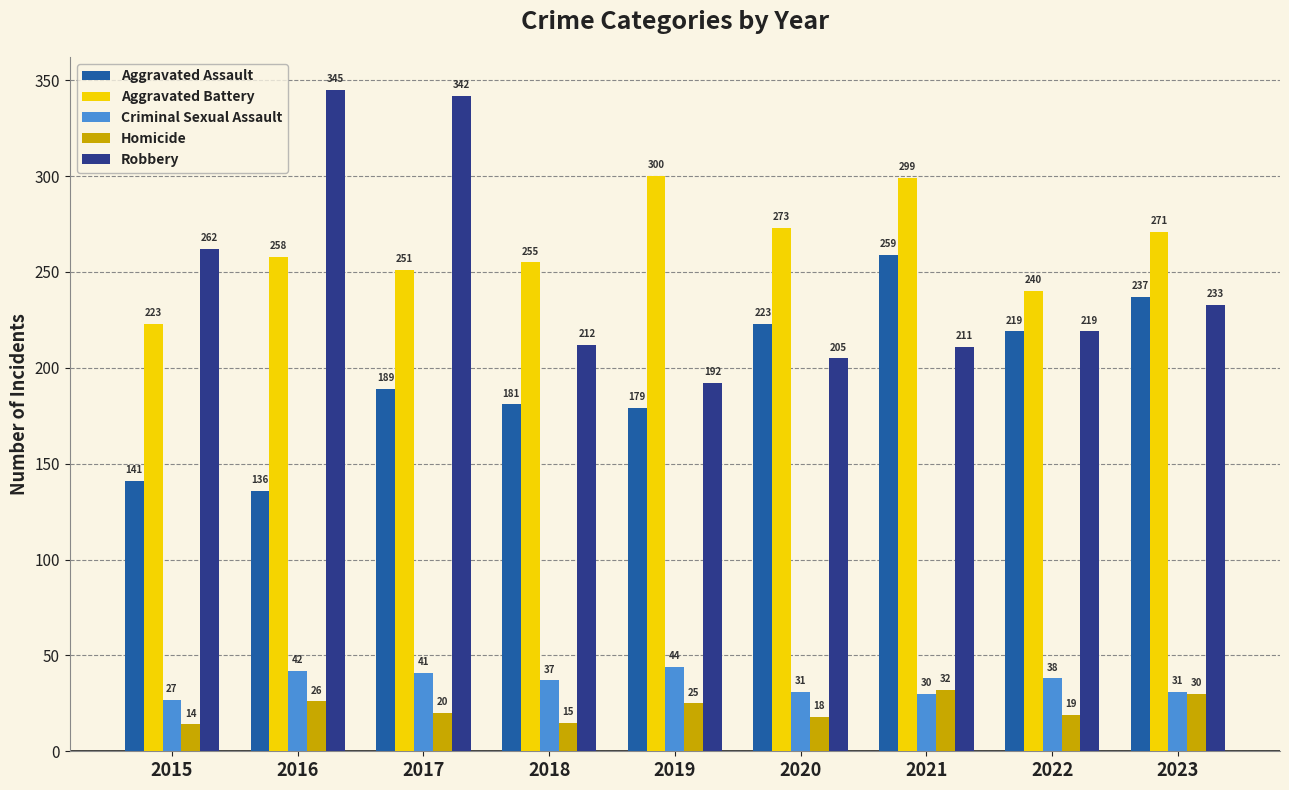

At which label does Homicide first exceed 20?

2016